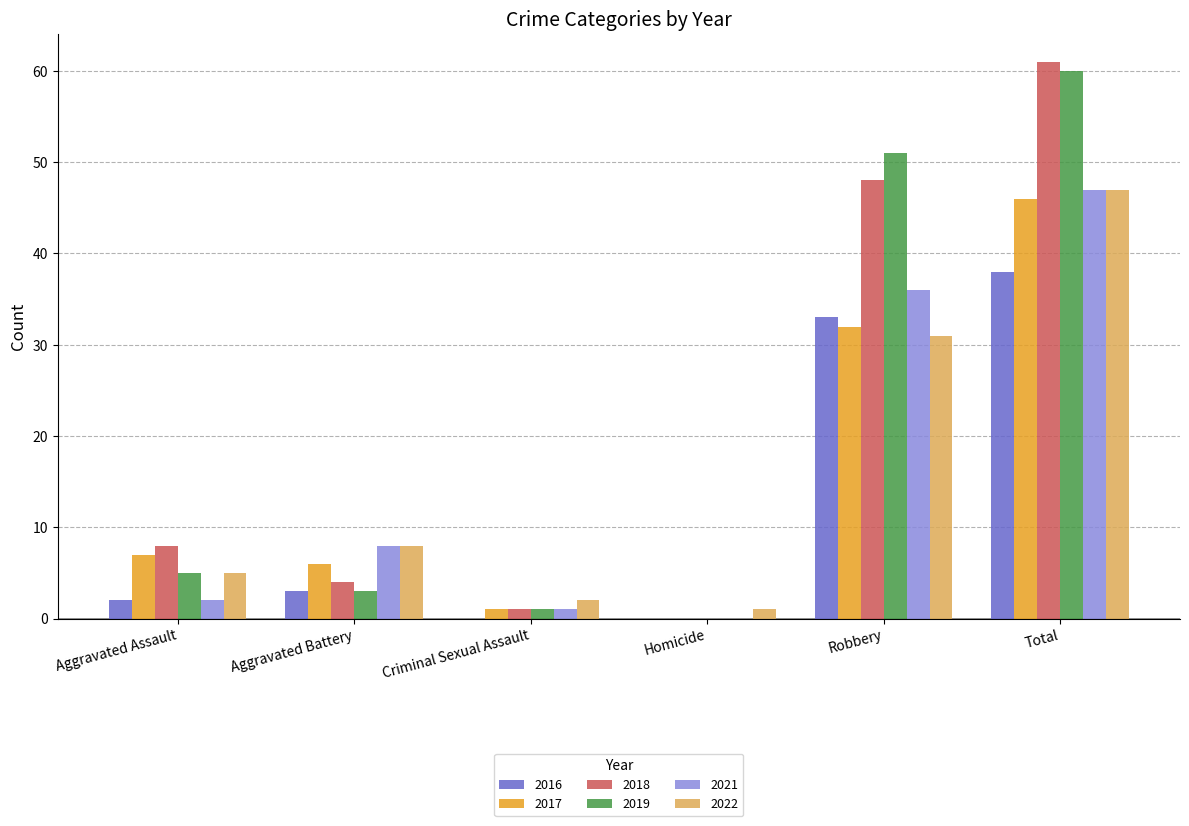

What is the sum of all 2017 values?

92